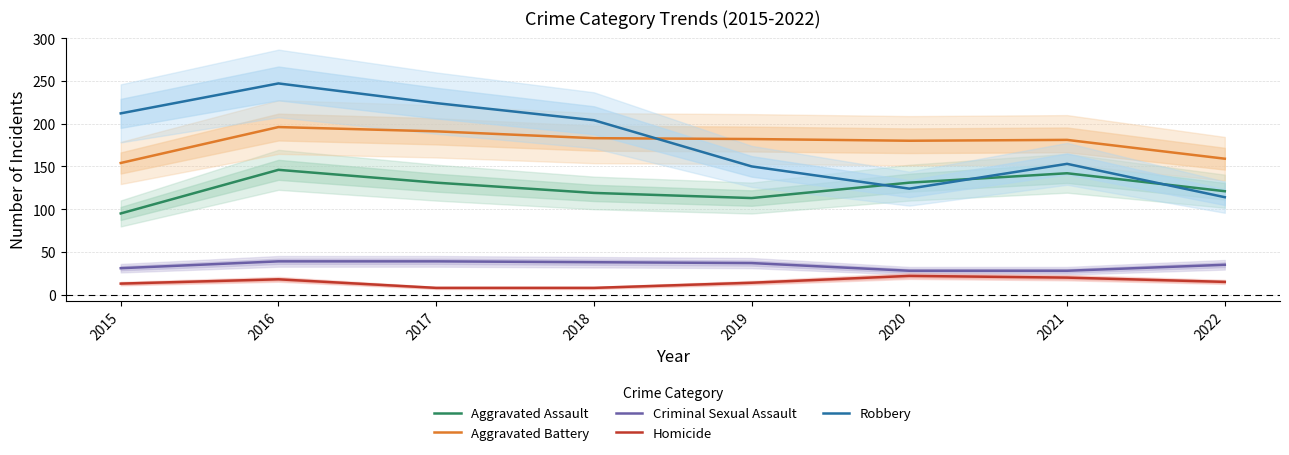

How many lines are shown in the chart?

5